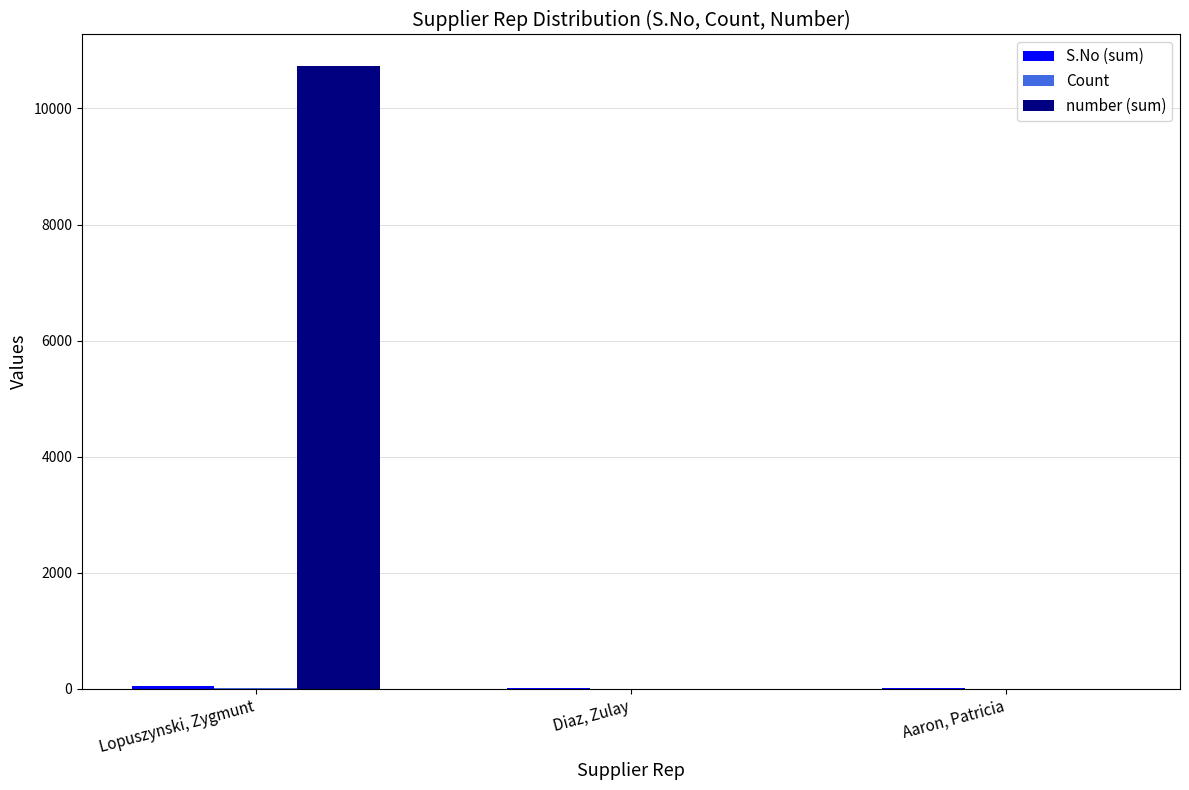

The value of number (sum) at Aaron, Patricia is 0. True or false?

True